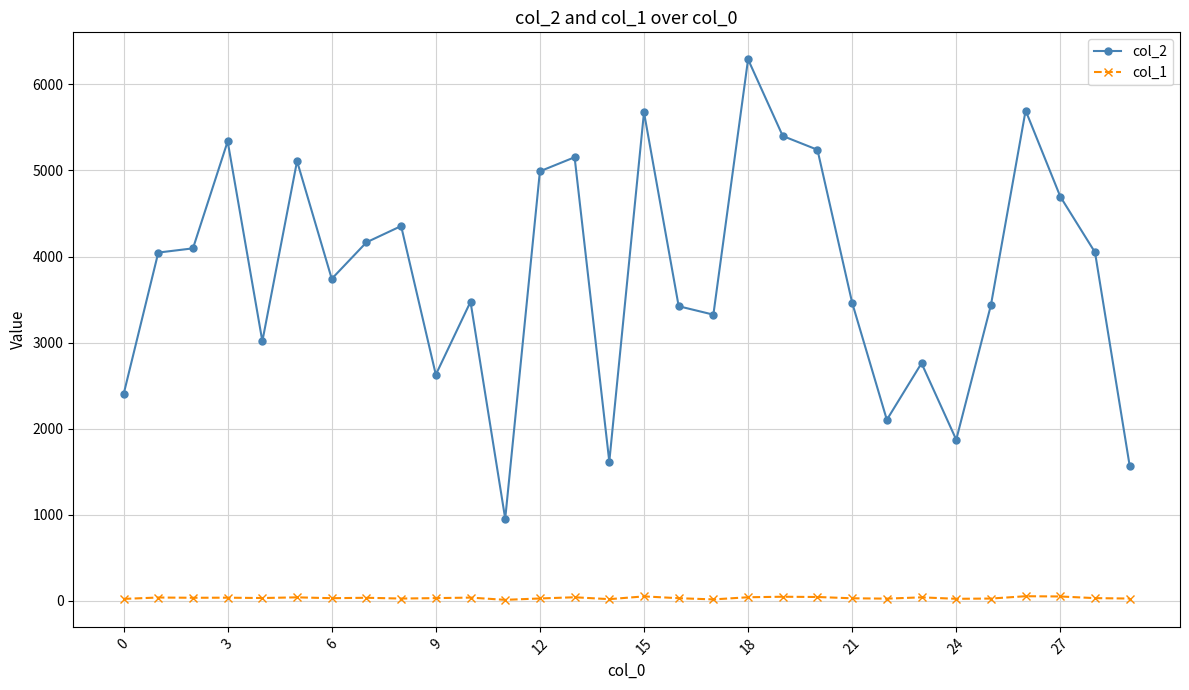

Rank the series by their average value, from lowest to highest.

col_1, col_2